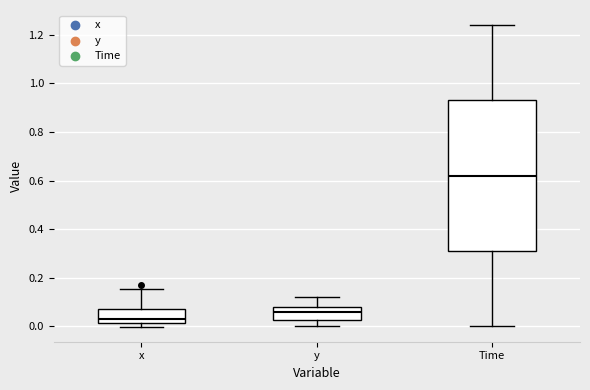

Reading left to right, transcribe this box plot: for each box, give where its median line is, the range the box spans, and where its two whiskers end, as read against the y-axis. The values are not printed on the chart, so give them approximately, as read against the axis.

x: median 0.04, box 0.02 to 0.08, whiskers 0.00 to 0.16
y: median 0.06, box 0.02 to 0.08, whiskers 0.00 to 0.12
Time: median 0.62, box 0.32 to 0.94, whiskers 0.00 to 1.24